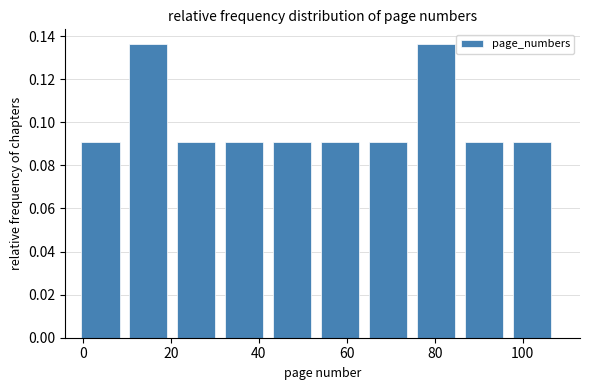

Reading left to right, transcribe this chart: for each bar, give the range it covers on the x-axis and its height. Neither the bar edges nor the heights are printed on the chart, so give them approximately, as read against the axes.

-2 to 10: 0.090
10 to 20: 0.136
20 to 32: 0.090
32 to 42: 0.090
42 to 54: 0.090
54 to 64: 0.090
64 to 74: 0.090
74 to 86: 0.136
86 to 96: 0.090
96 to 108: 0.090